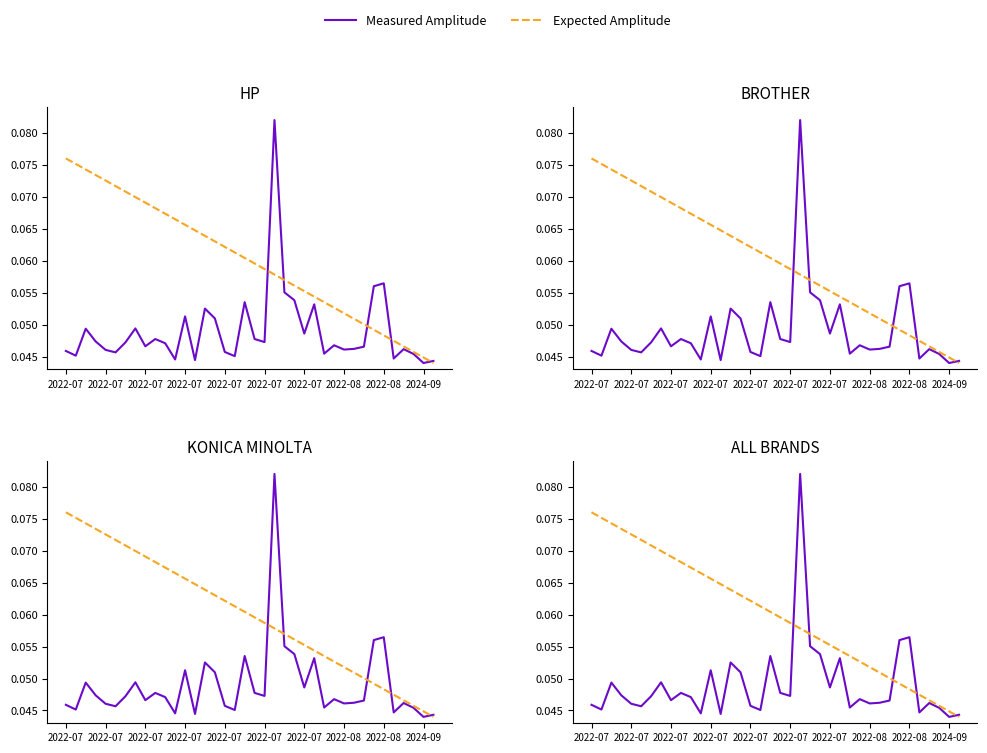

At which category is the sum across all series the highest?

21